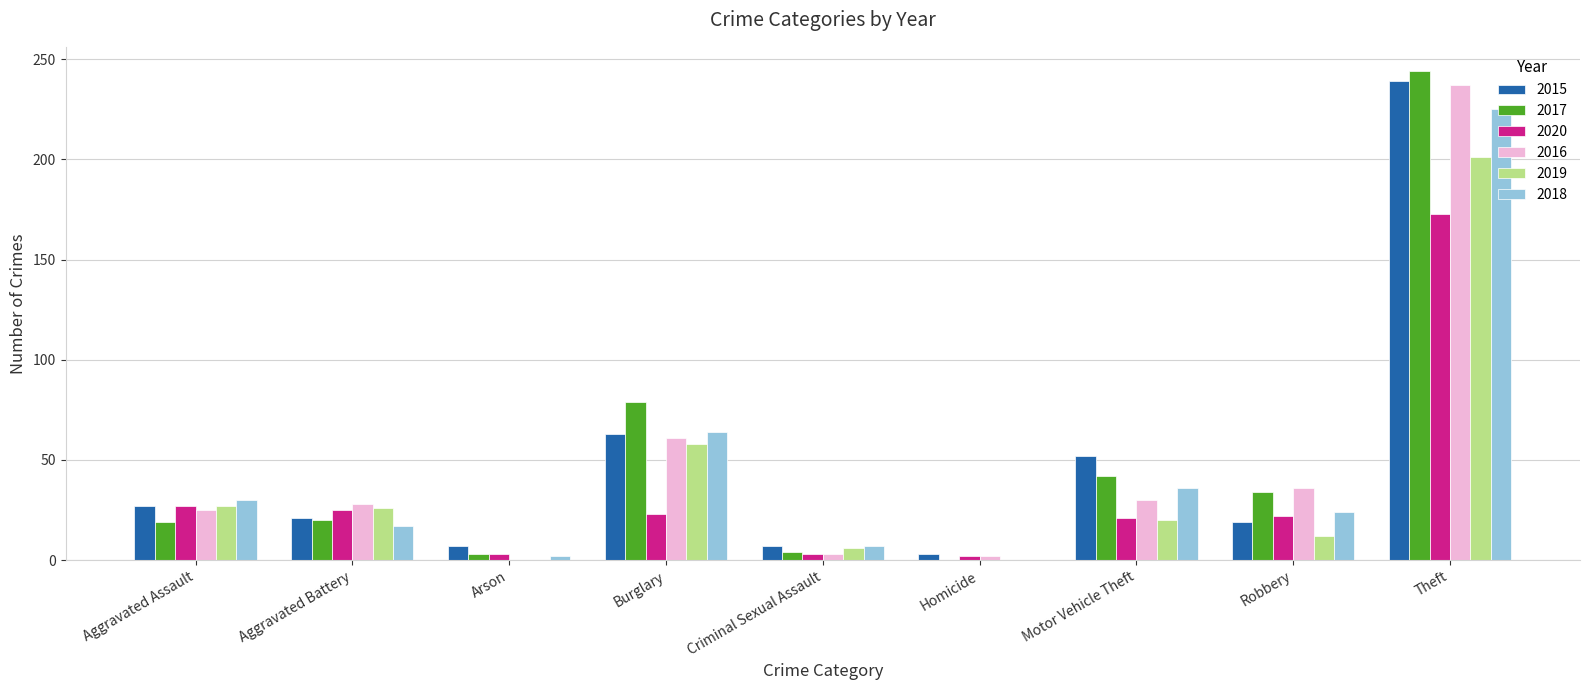

What is the total value across all series at Burglary?

348